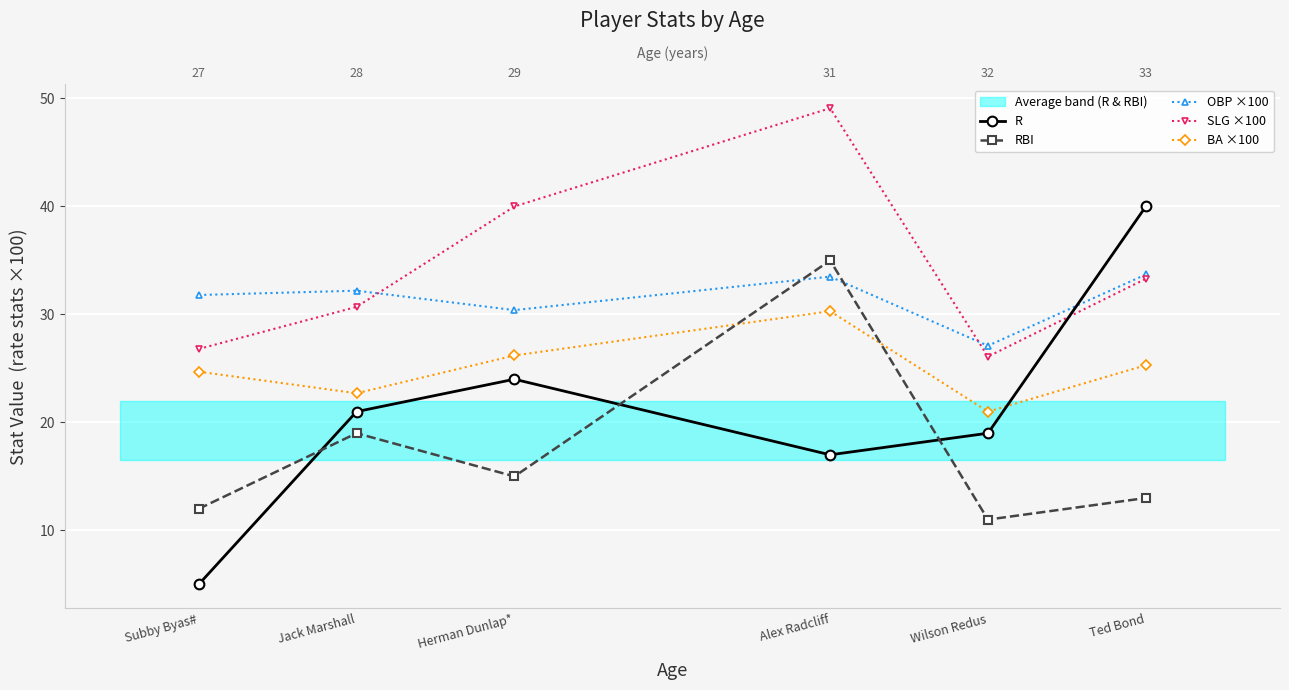

What is the difference between the highest and lowest values at Alex Radcliff?

32.1